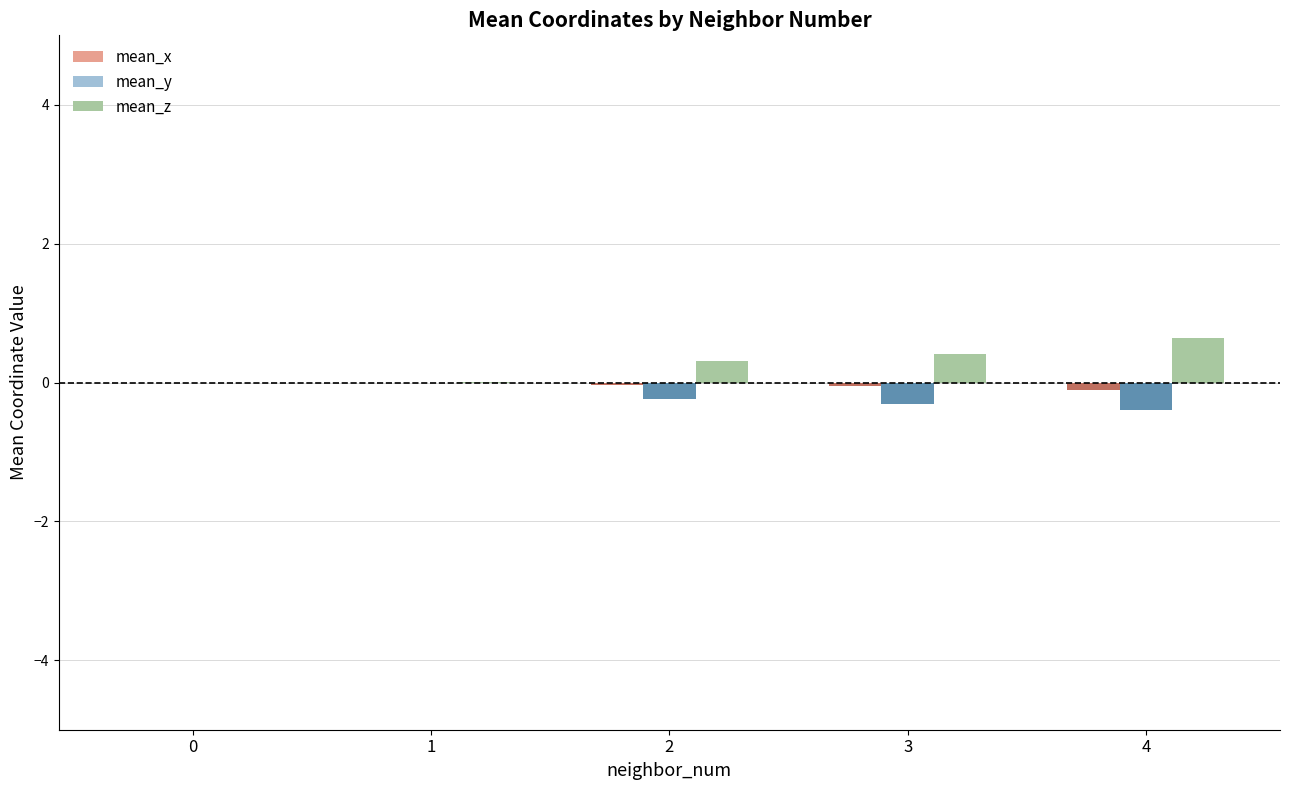

At which category does the chart reach its peak across all series?

4